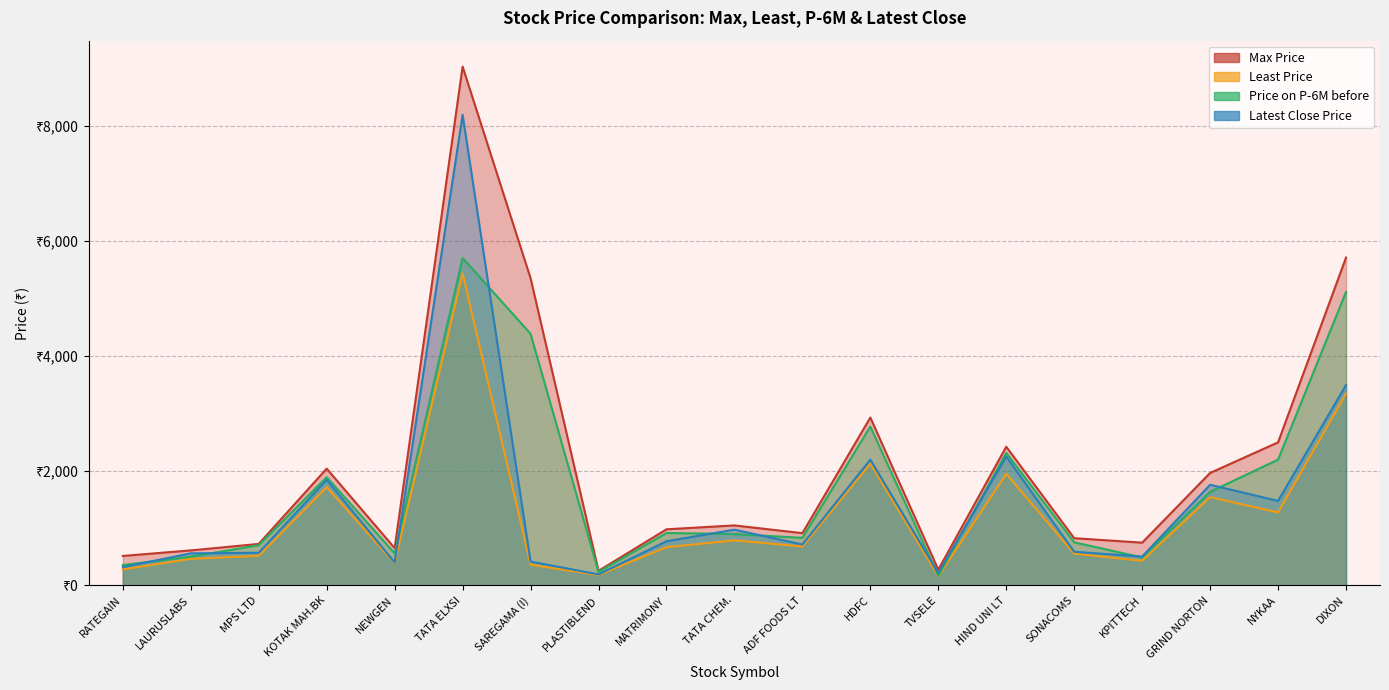

Which series changed the most between TVSELE and HIND UNI LT?

Max Price